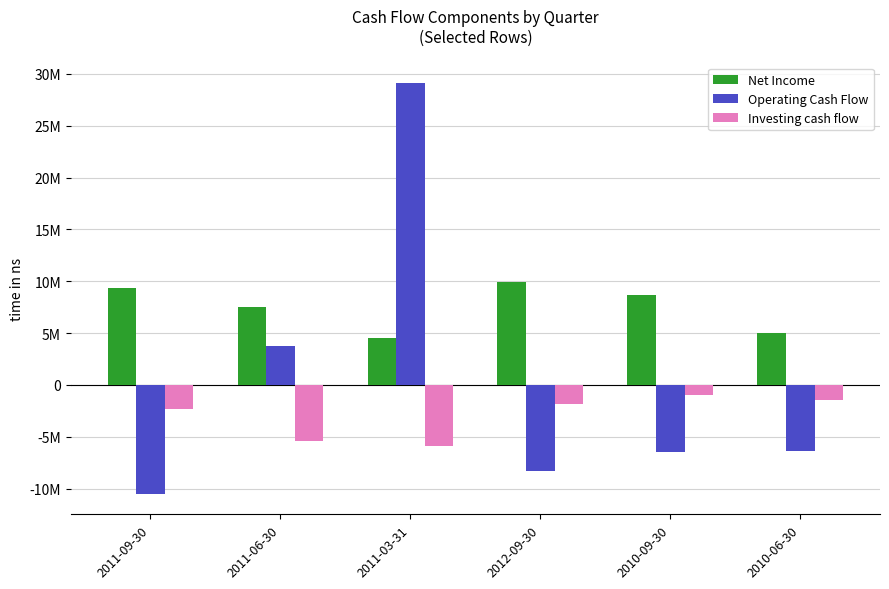

Between 2011-03-31 and 2011-09-30, which is larger?

2011-09-30